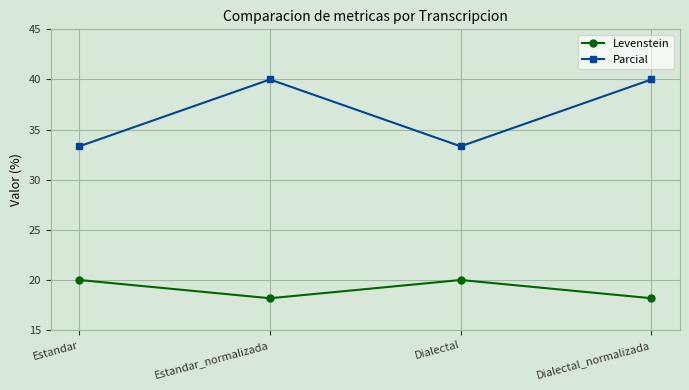

The Levenstein series shows 20.0 at Estandar. True or false?

True